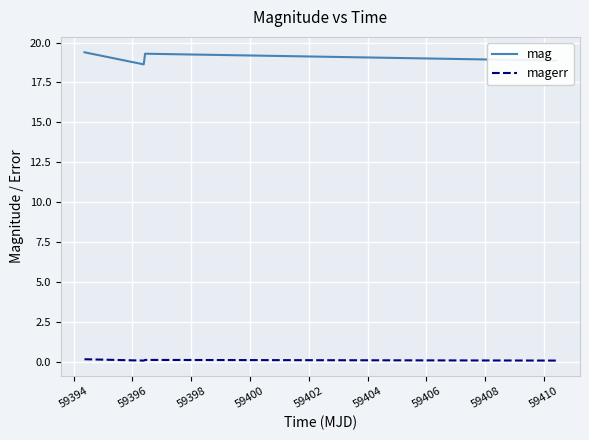

List the series in order of their overall mean, lowest first.

magerr, mag